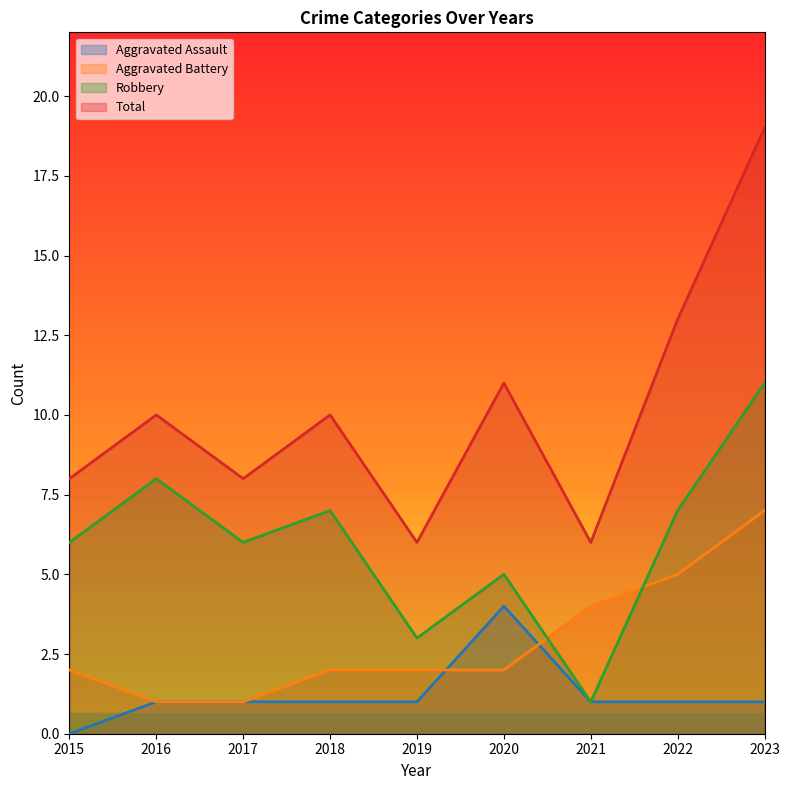

List the series in order of their overall mean, lowest first.

Aggravated Assault, Aggravated Battery, Robbery, Total